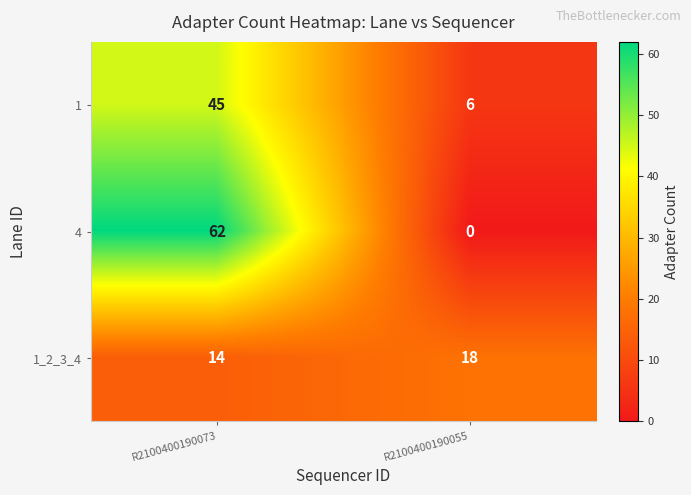

The value of 1_2_3_4 at R2100400190055 is 18. True or false?

True